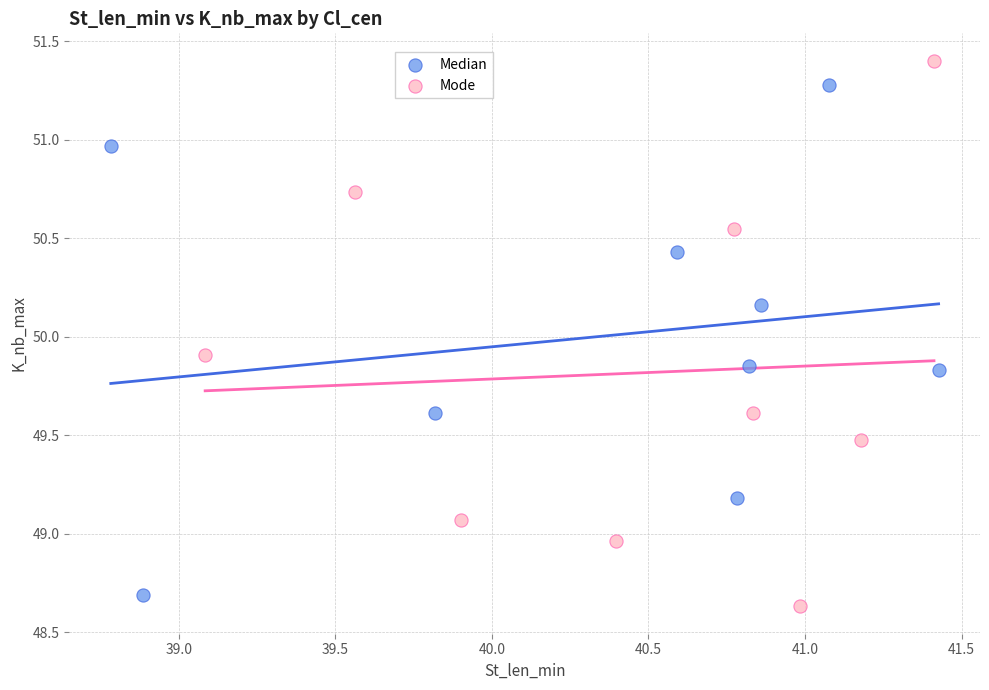

Which series has the largest Y range (max minus min)?

Mode